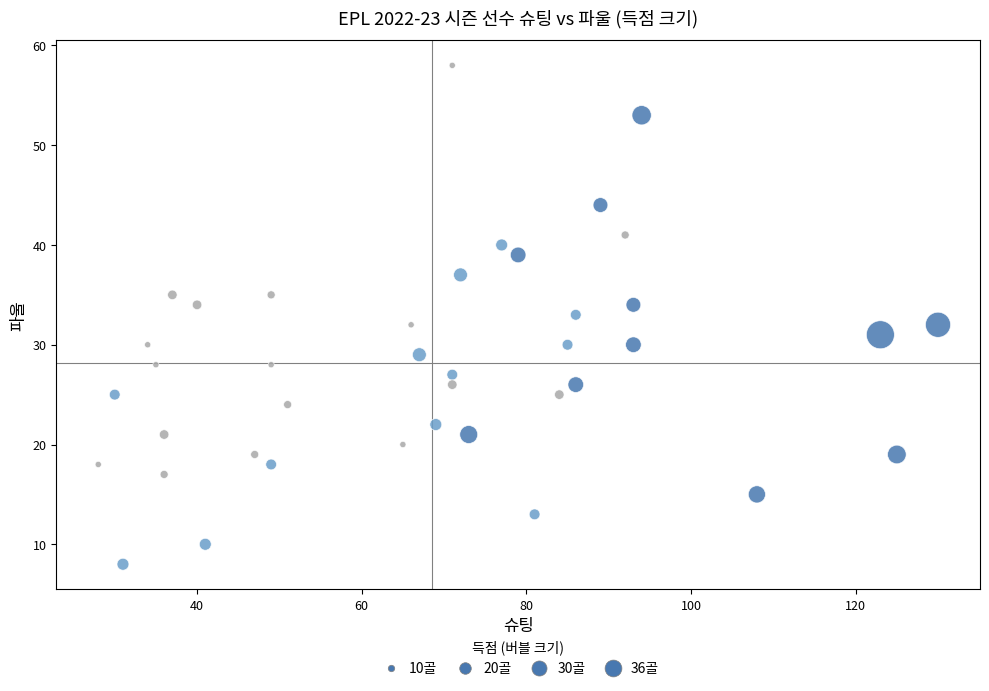

What is the range of X values (max minus min)?

102